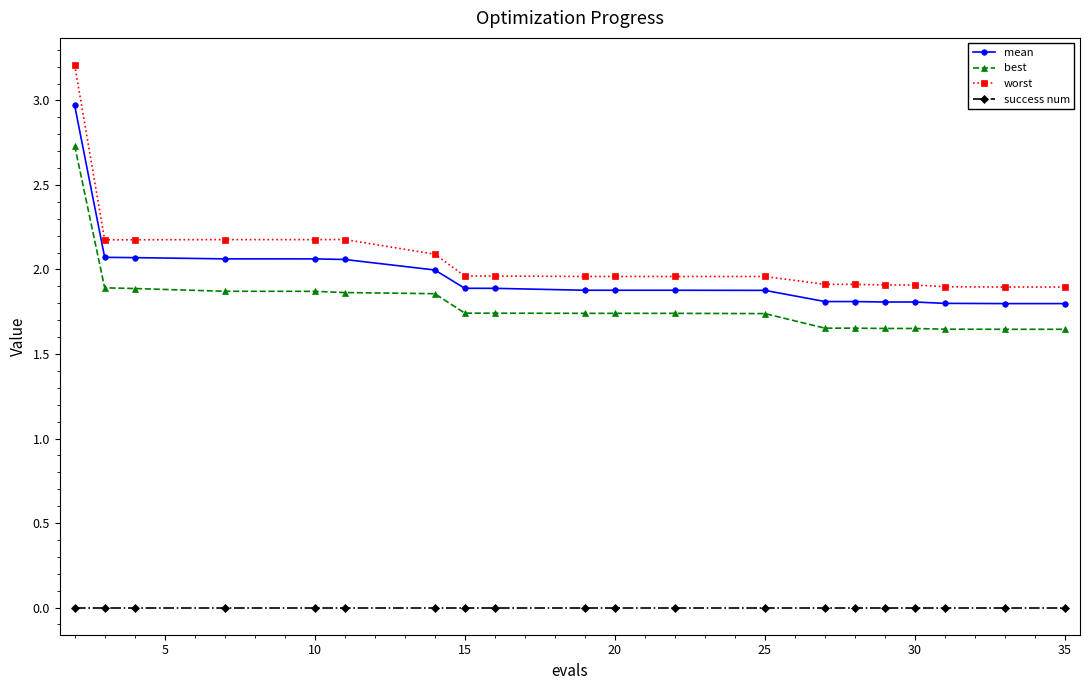

What is the difference between the second highest and minimum values in the worst series?

0.3